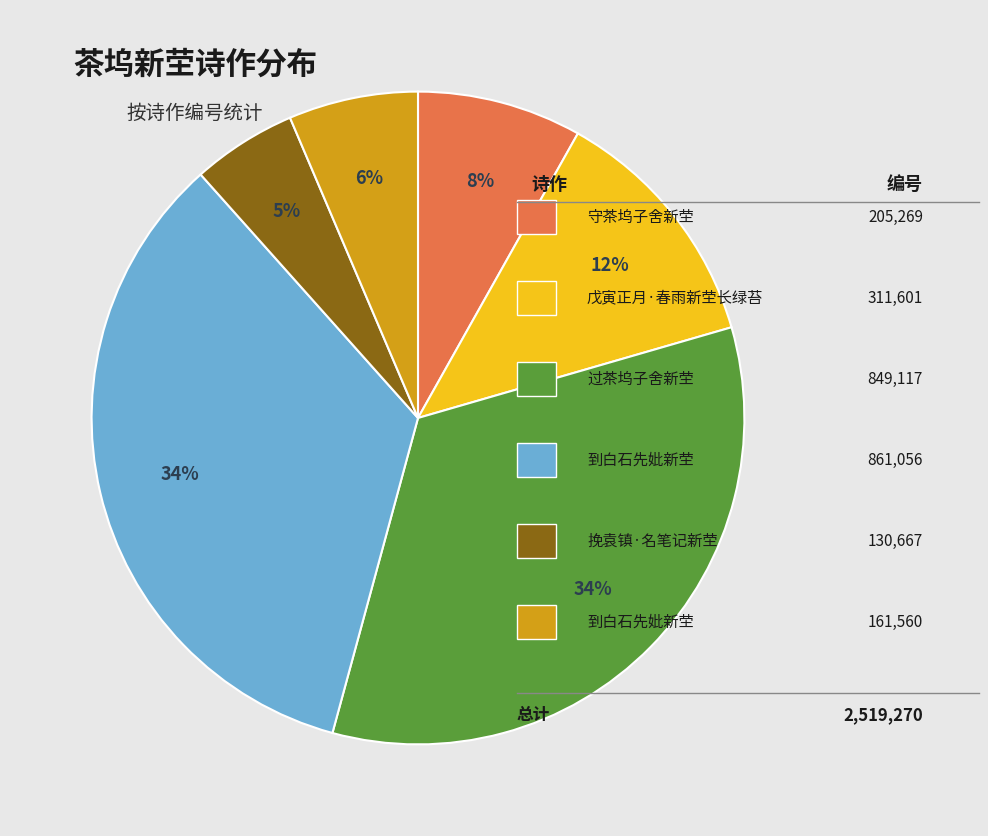

To the nearest percent, what is the average slice percentage?

17%